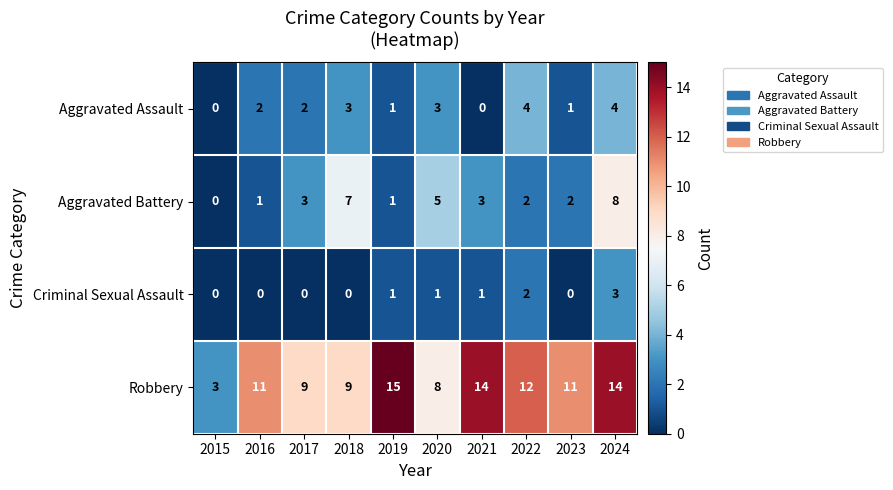

Which category has the highest value across all series?

2019